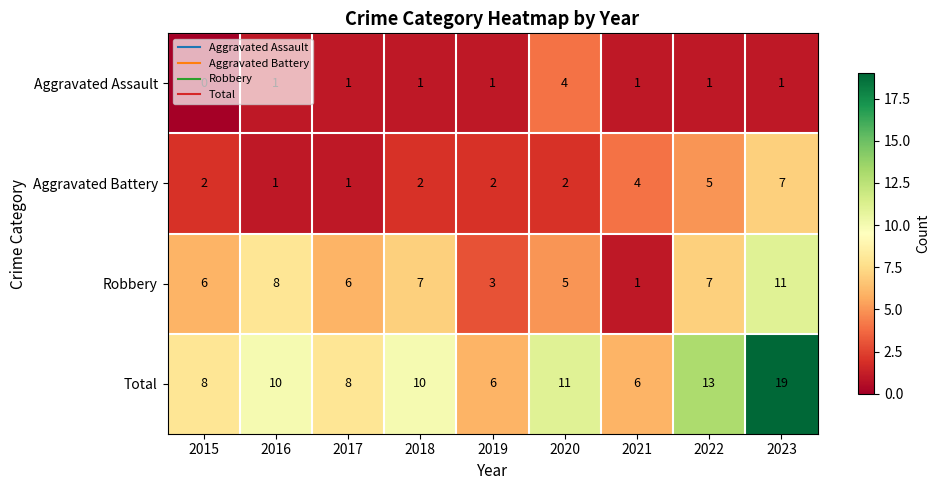

List the series in order of their overall mean, lowest first.

Aggravated Assault, Aggravated Battery, Robbery, Total